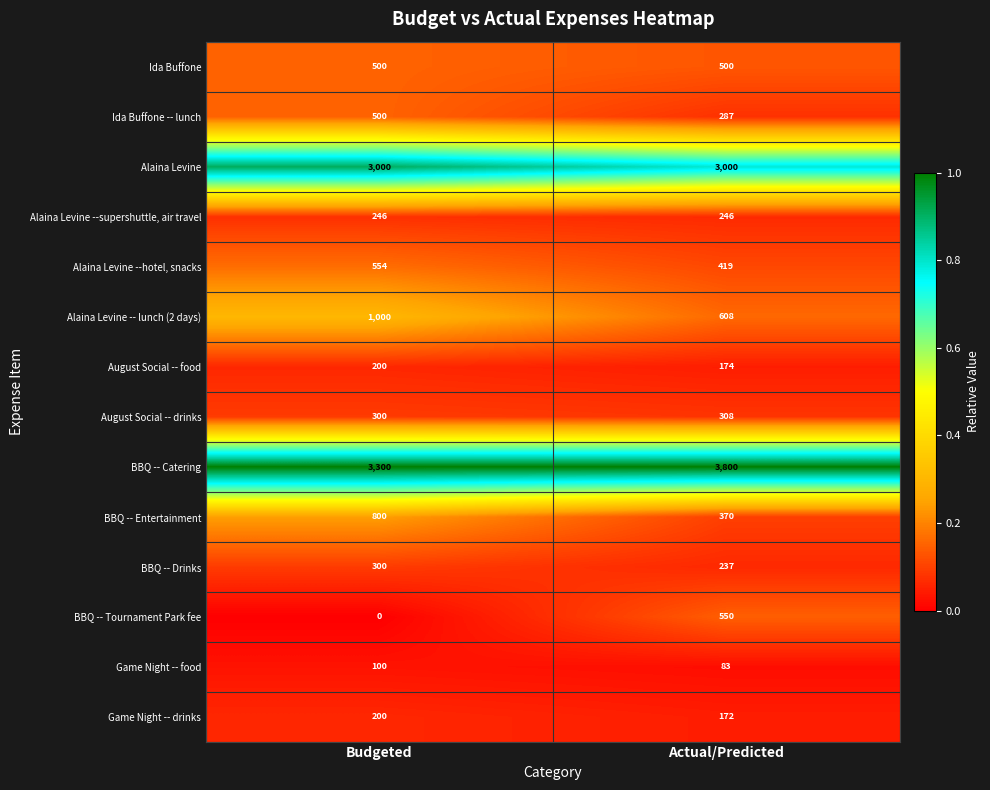

Reading left to right, list all the values displayed in this chart.

Ida Buffone: Budgeted=500	Actual/Predicted=500
Ida Buffone -- lunch: Budgeted=500	Actual/Predicted=287
Alaina Levine: Budgeted=3000	Actual/Predicted=3000
Alaina Levine --supershuttle, air travel: Budgeted=246	Actual/Predicted=246
Alaina Levine --hotel, snacks: Budgeted=554	Actual/Predicted=419
Alaina Levine -- lunch (2 days): Budgeted=1000	Actual/Predicted=608
August Social -- food: Budgeted=200	Actual/Predicted=174
August Social -- drinks: Budgeted=300	Actual/Predicted=308
BBQ -- Catering: Budgeted=3300	Actual/Predicted=3800
BBQ -- Entertainment: Budgeted=800	Actual/Predicted=370
BBQ -- Drinks: Budgeted=300	Actual/Predicted=237
BBQ -- Tournament Park fee: Budgeted=0	Actual/Predicted=550
Game Night -- food: Budgeted=100	Actual/Predicted=83
Game Night -- drinks: Budgeted=200	Actual/Predicted=172